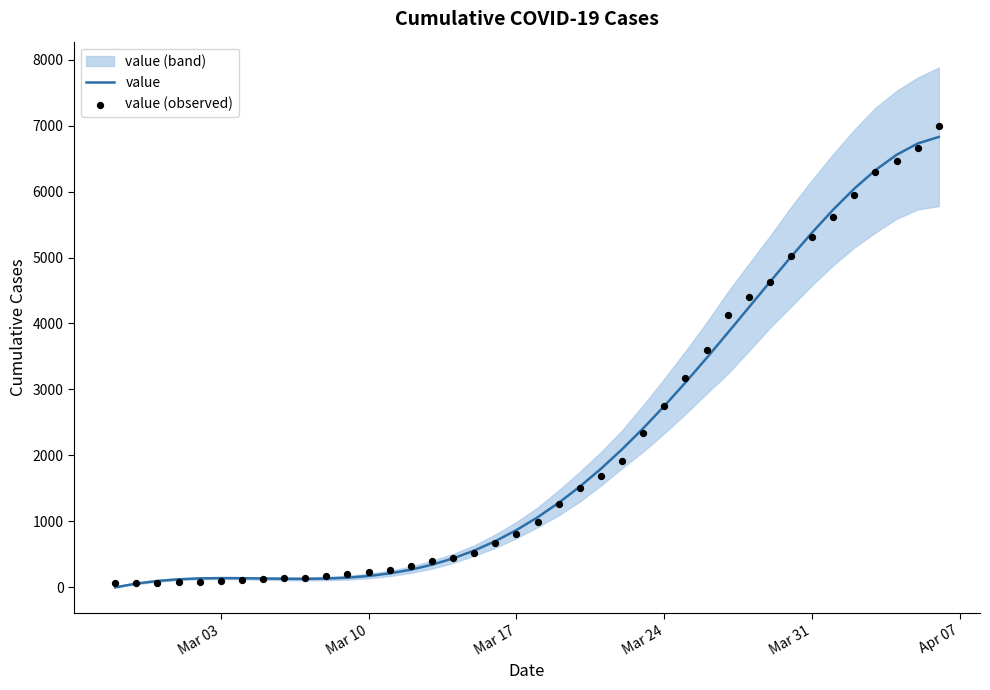

What is the maximum value for value?

6828.8